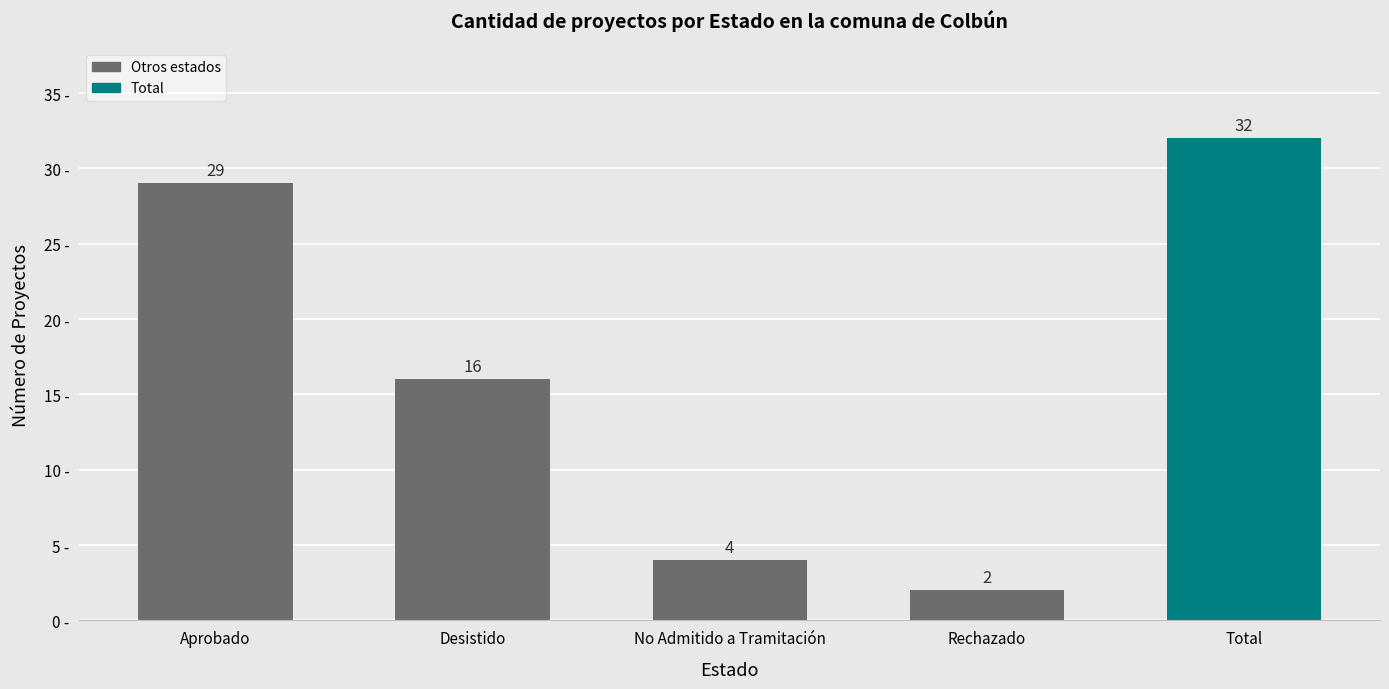

What is the sum of all values?

83